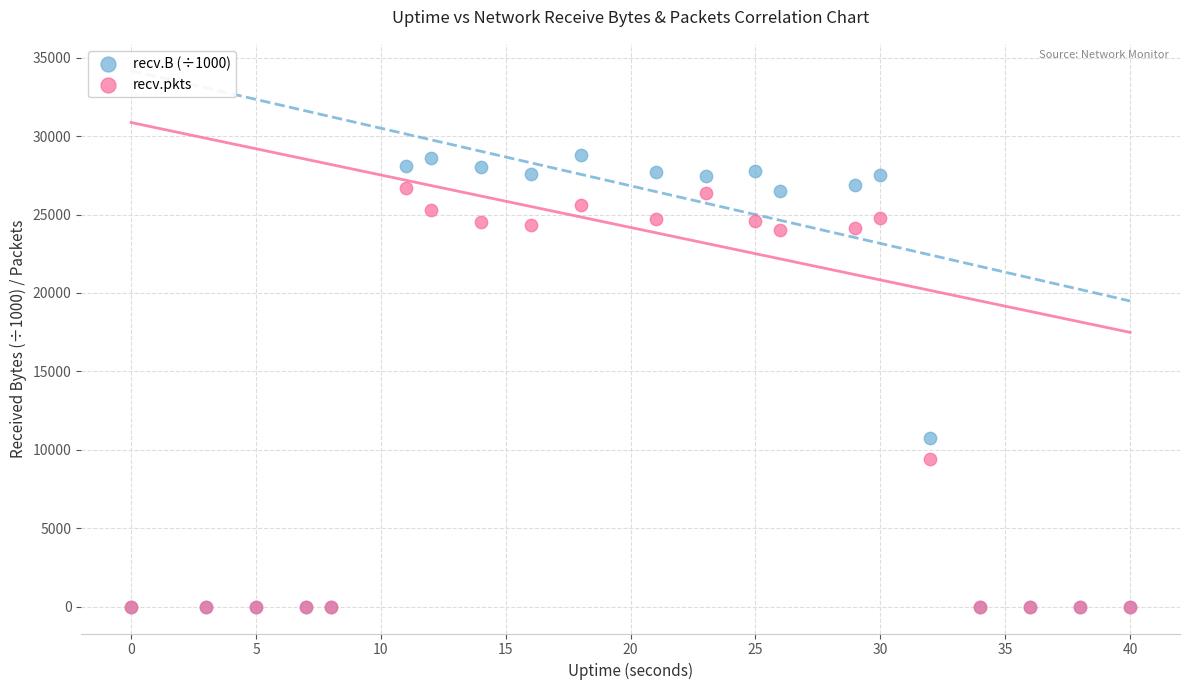

Across all series, what Y value is closest to 14395?

10758.9